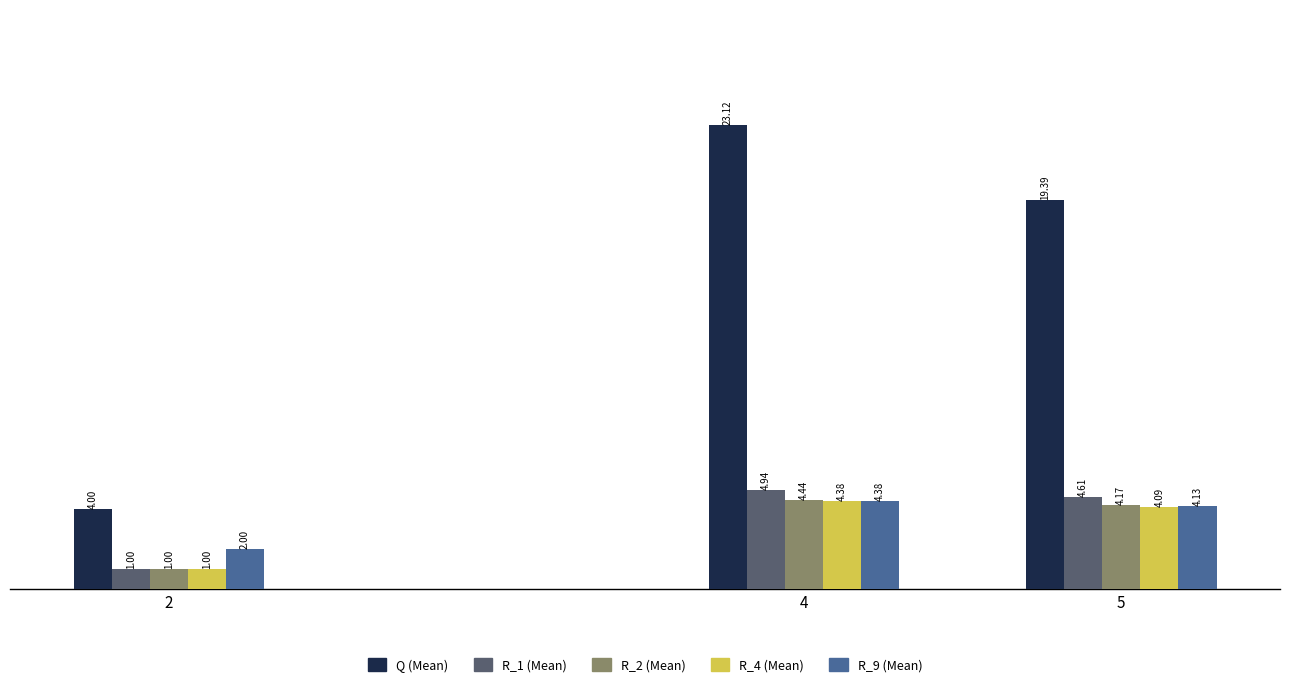

Between 2 and 4, which series saw the biggest shift?

Q (Mean)